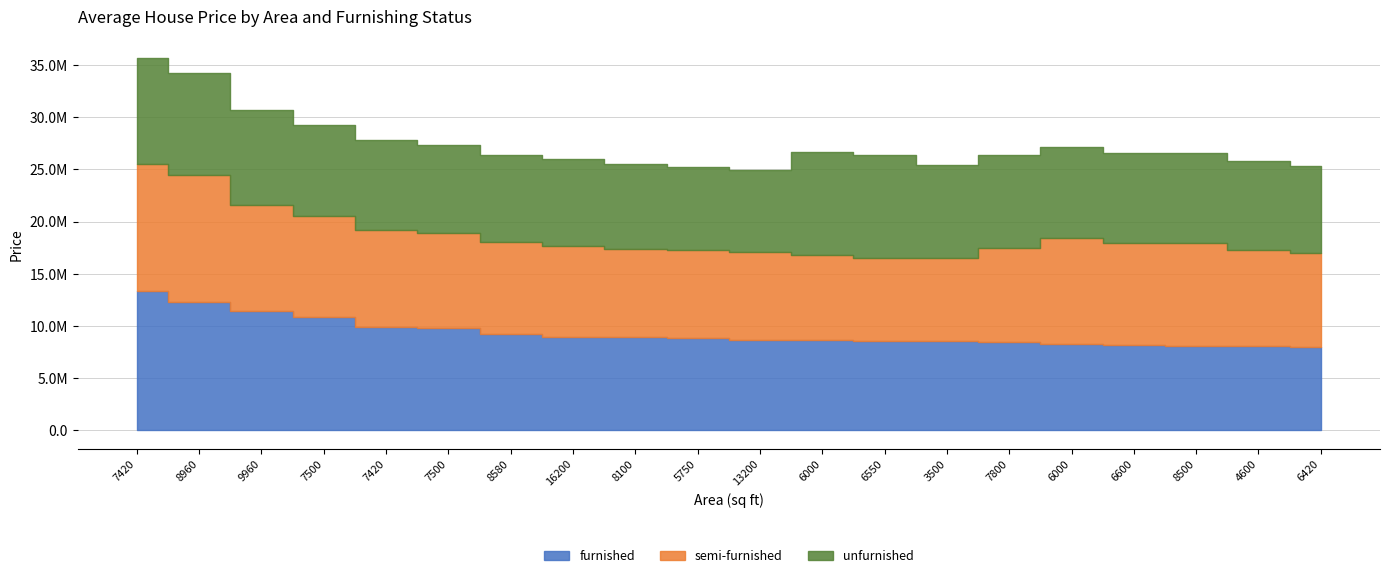

What is the difference between the highest and lowest values at 8100?

700000